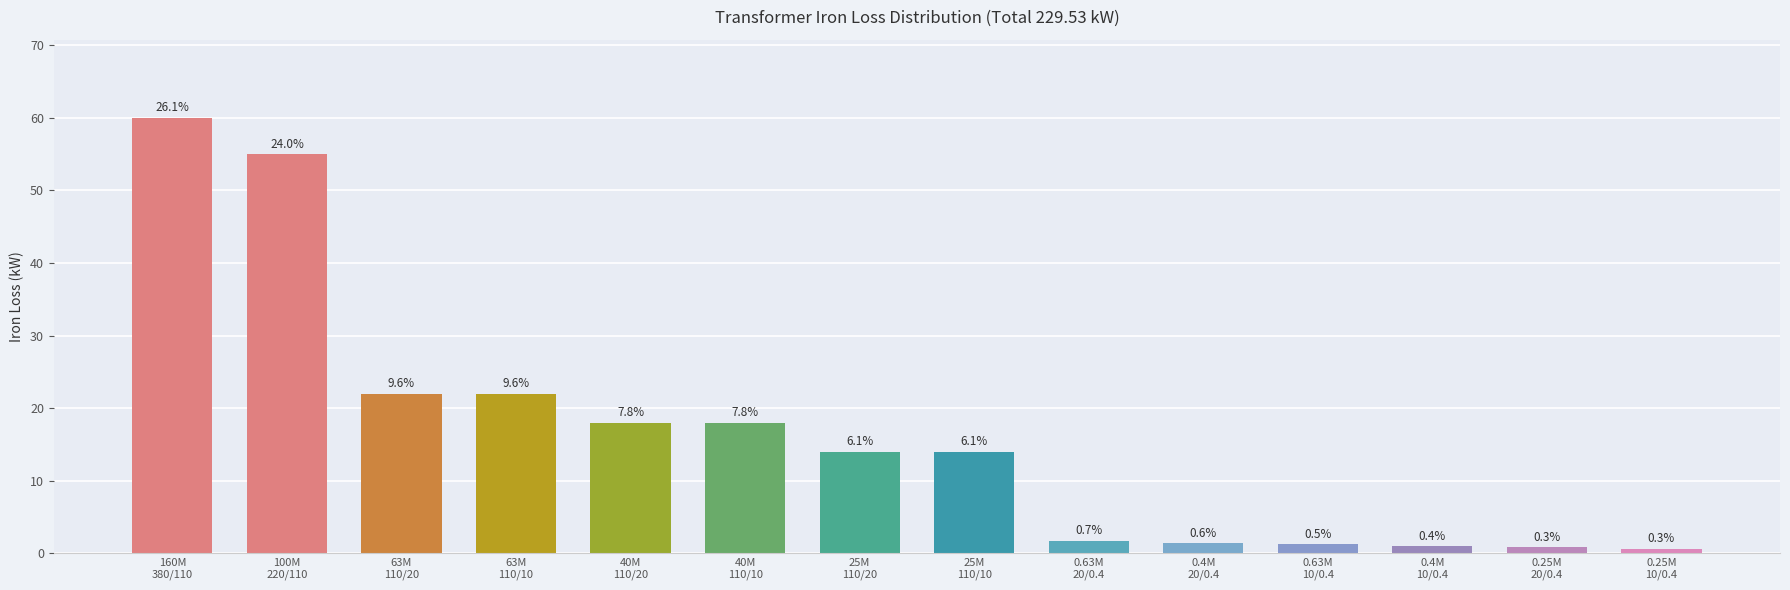

The chart shows a value of 14.0 at 25M
110/10. True or false?

True